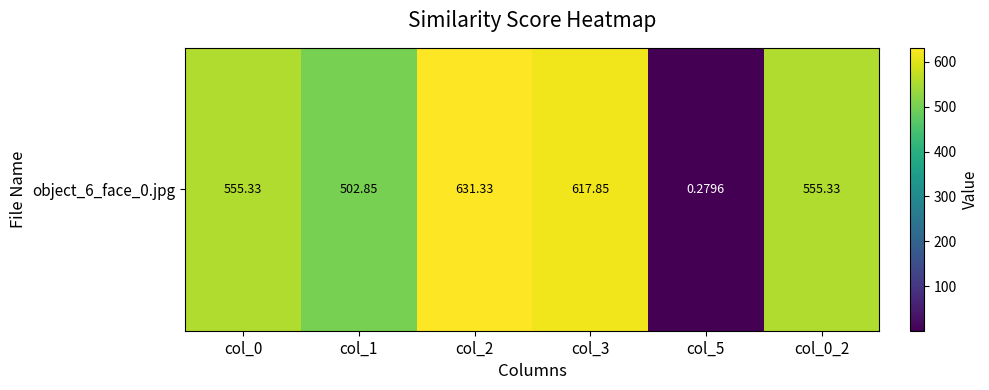

Is it true that the value at col_3 is 985.3?

False